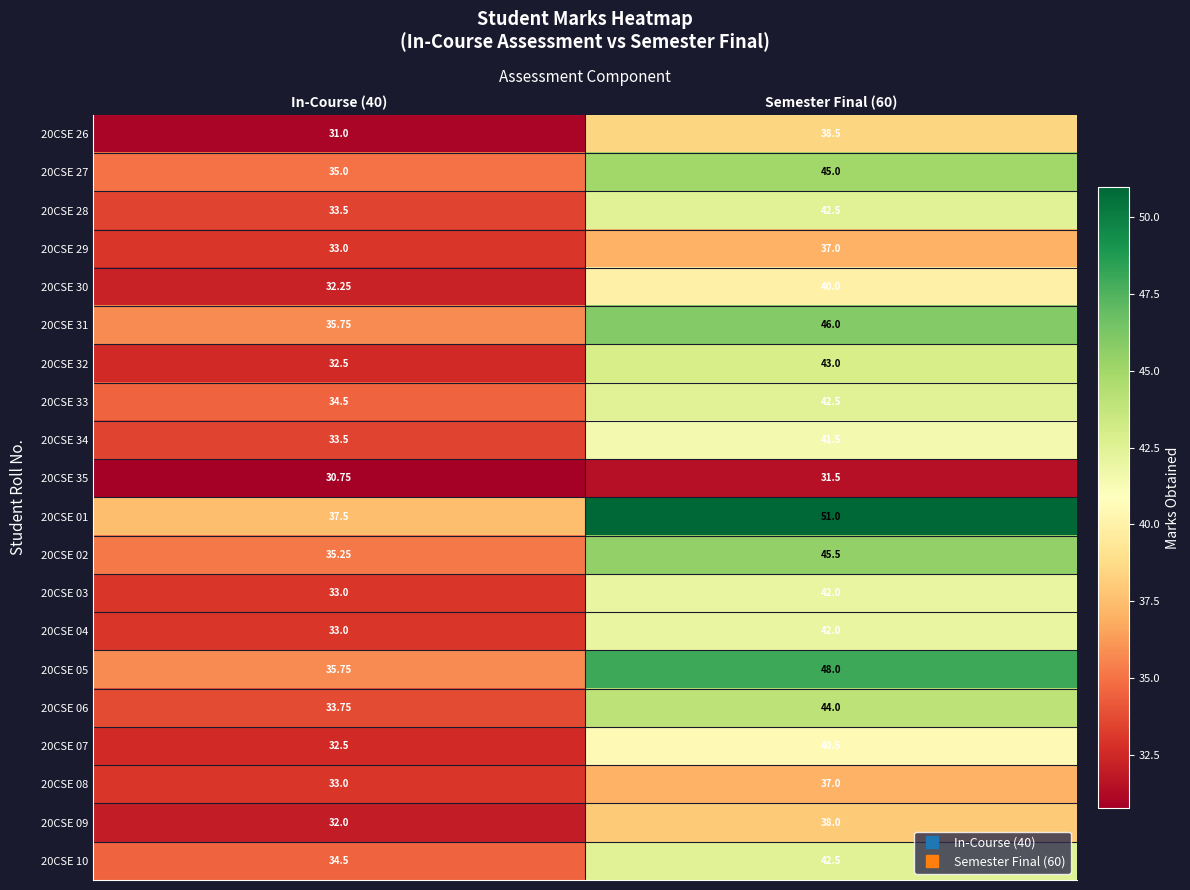

Is the value of 20CSE 05 at Semester Final (60) greater than the value of 20CSE 29 at Semester Final (60)?

Yes